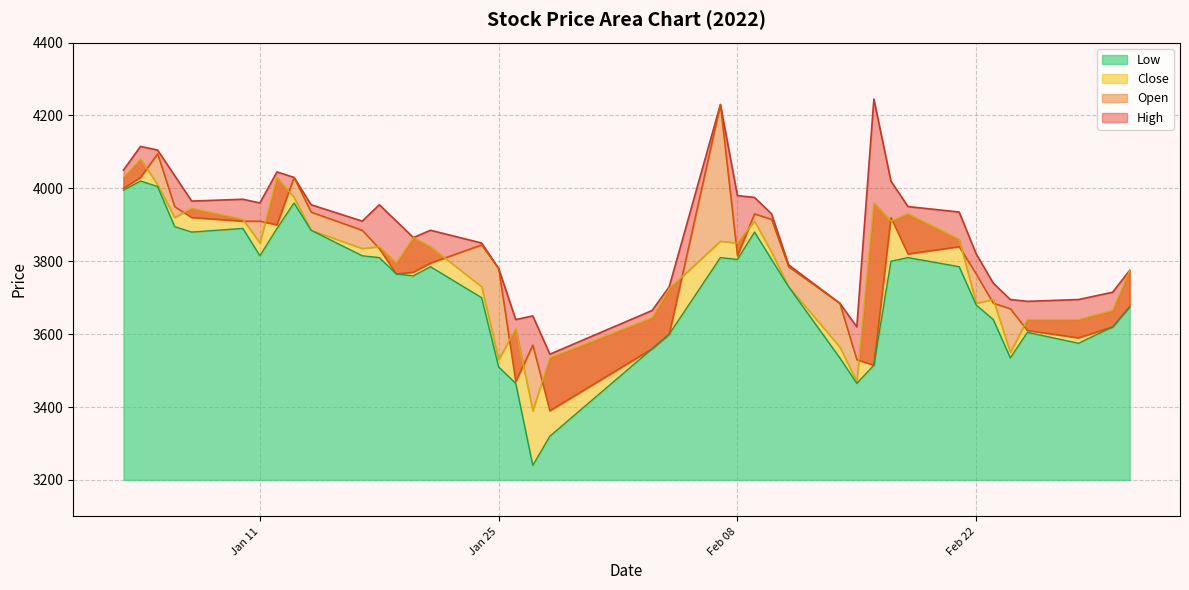

What is the minimum value for Low?

3240